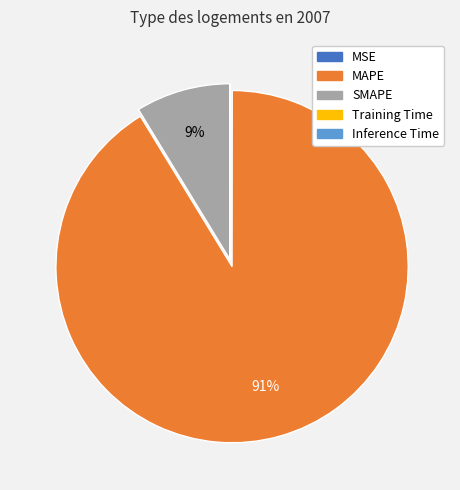

Does any single category account for the majority?

Yes